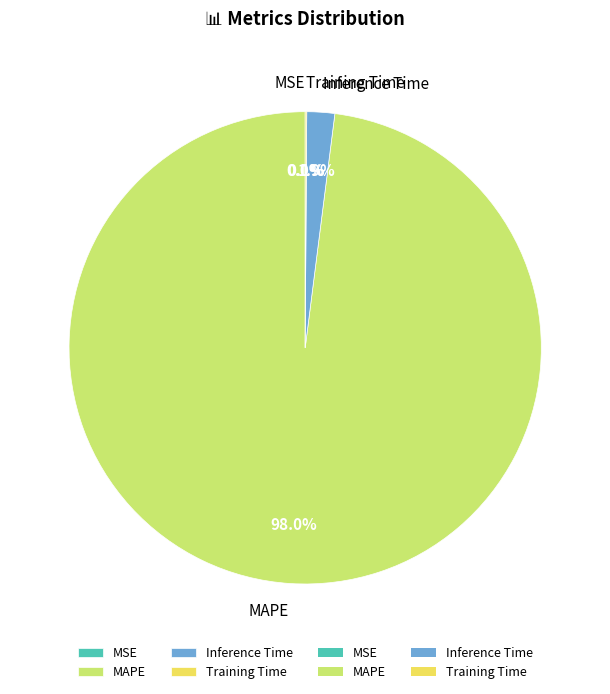

Which slice represents more than half of the pie?

MAPE